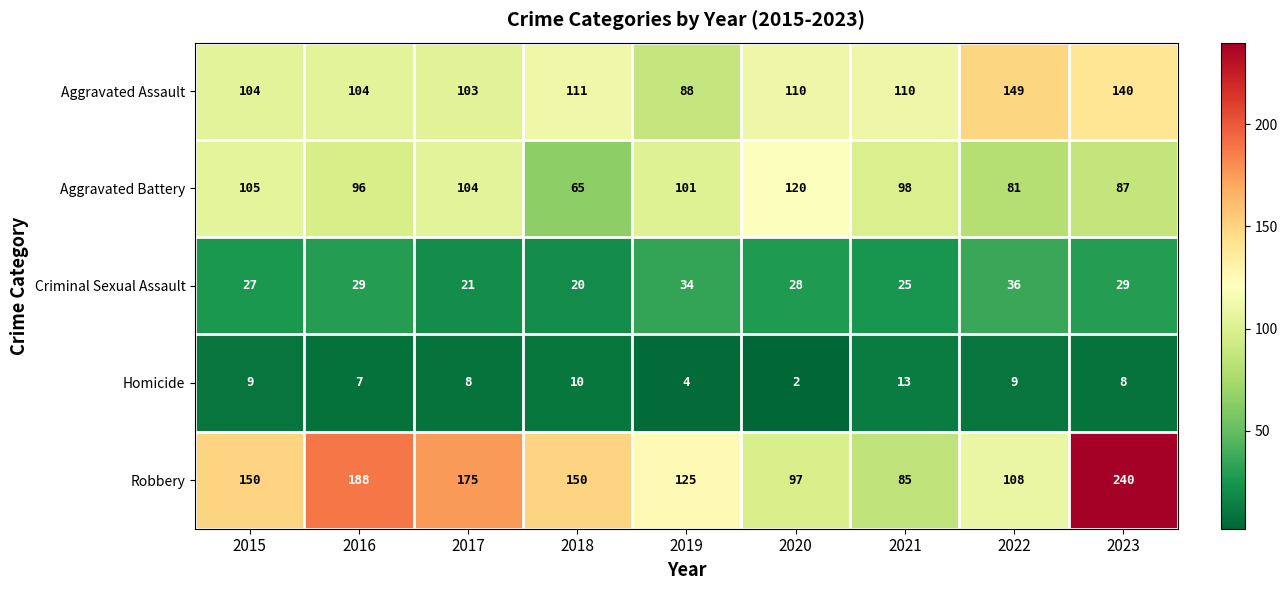

Count the number of data series in this chart.

5